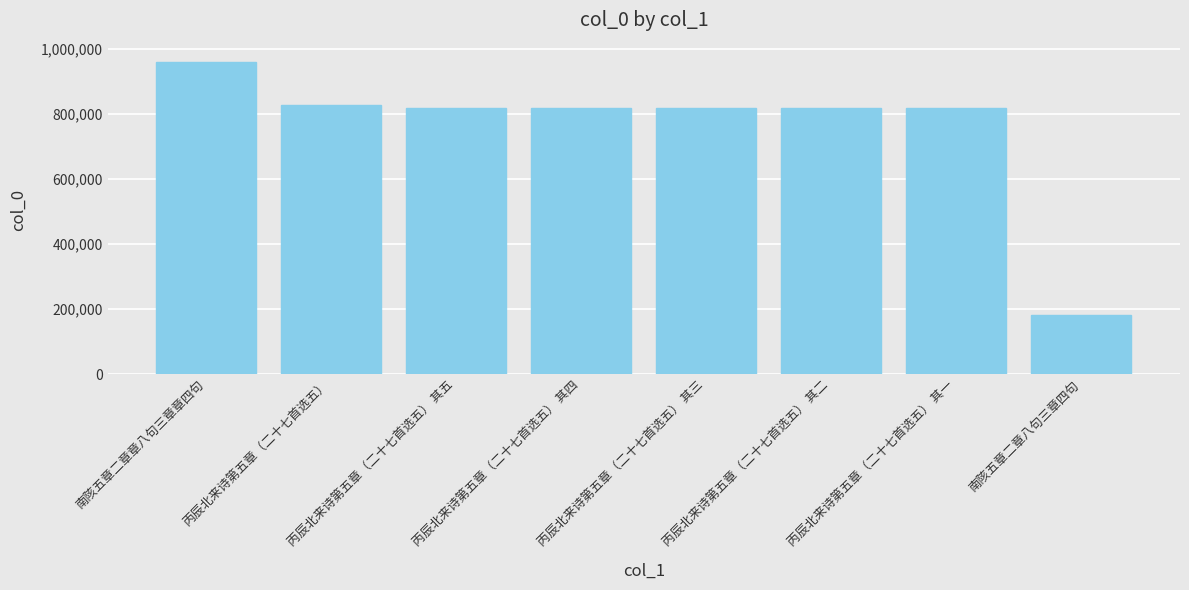

What is the ratio of the value at 丙辰北来诗第五章（二十七首选五） 其二 to the value at 丙辰北来诗第五章（二十七首选五） 其五?

1.0